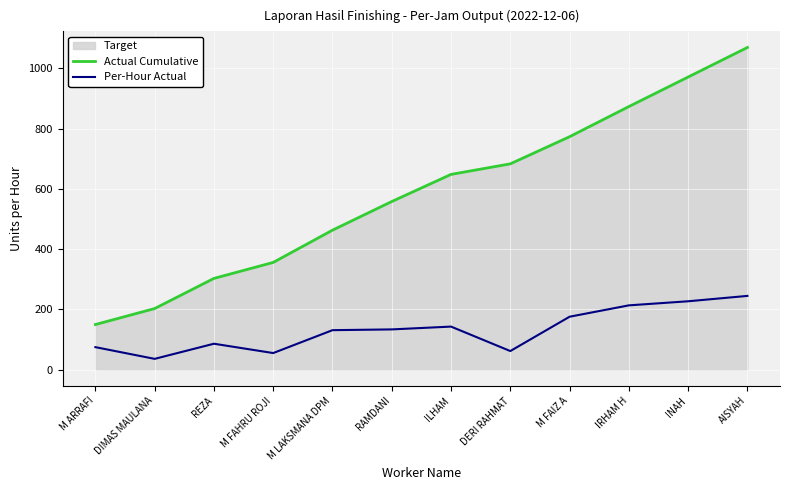

What is the difference between the maximum and minimum values in the Actual Cumulative series?

919.0